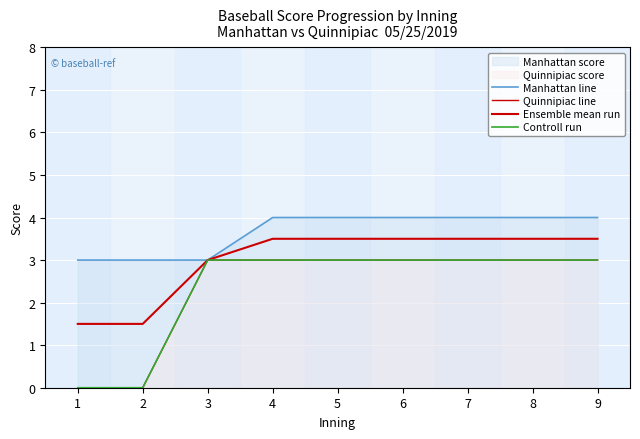

How many lines are shown in the chart?

4